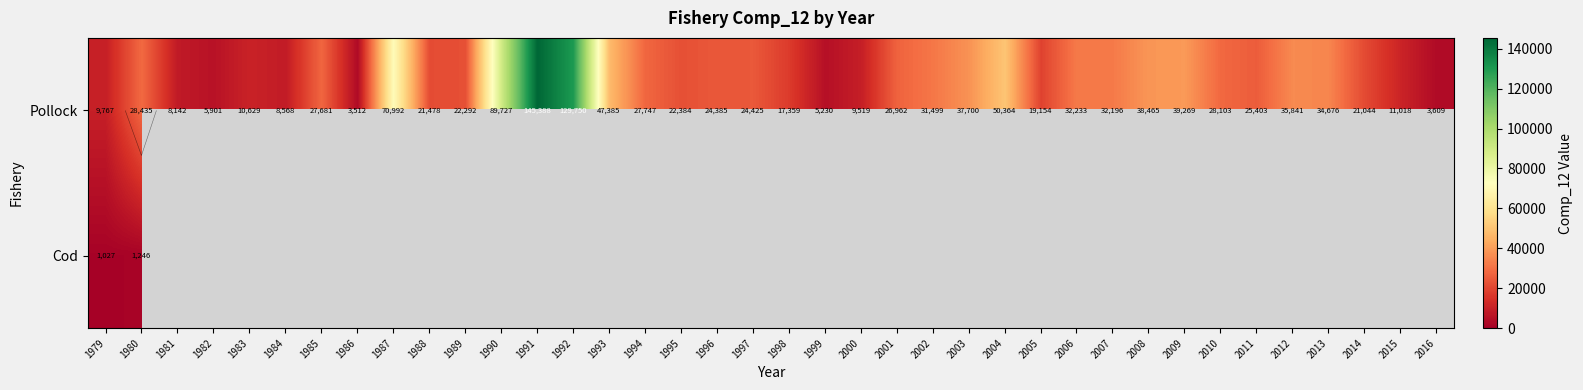

What is the maximum value for Pollock?

145388.0